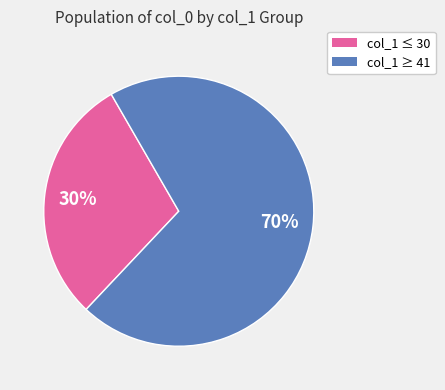

Is there a majority slice in this chart?

Yes